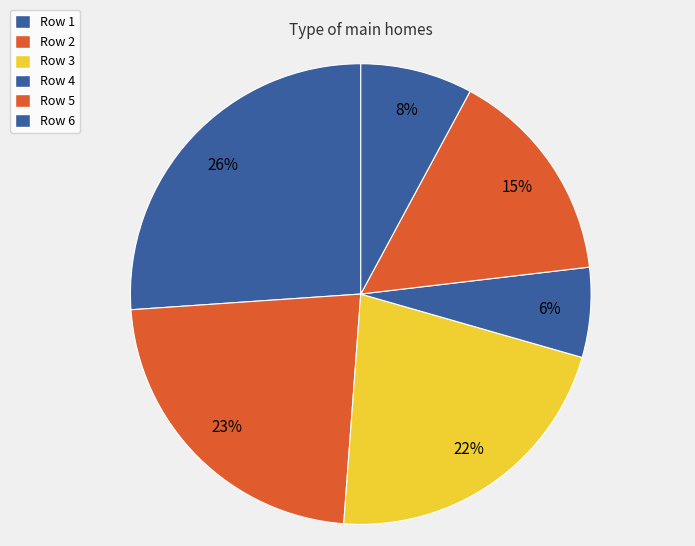

How many slices are in this pie chart?

6